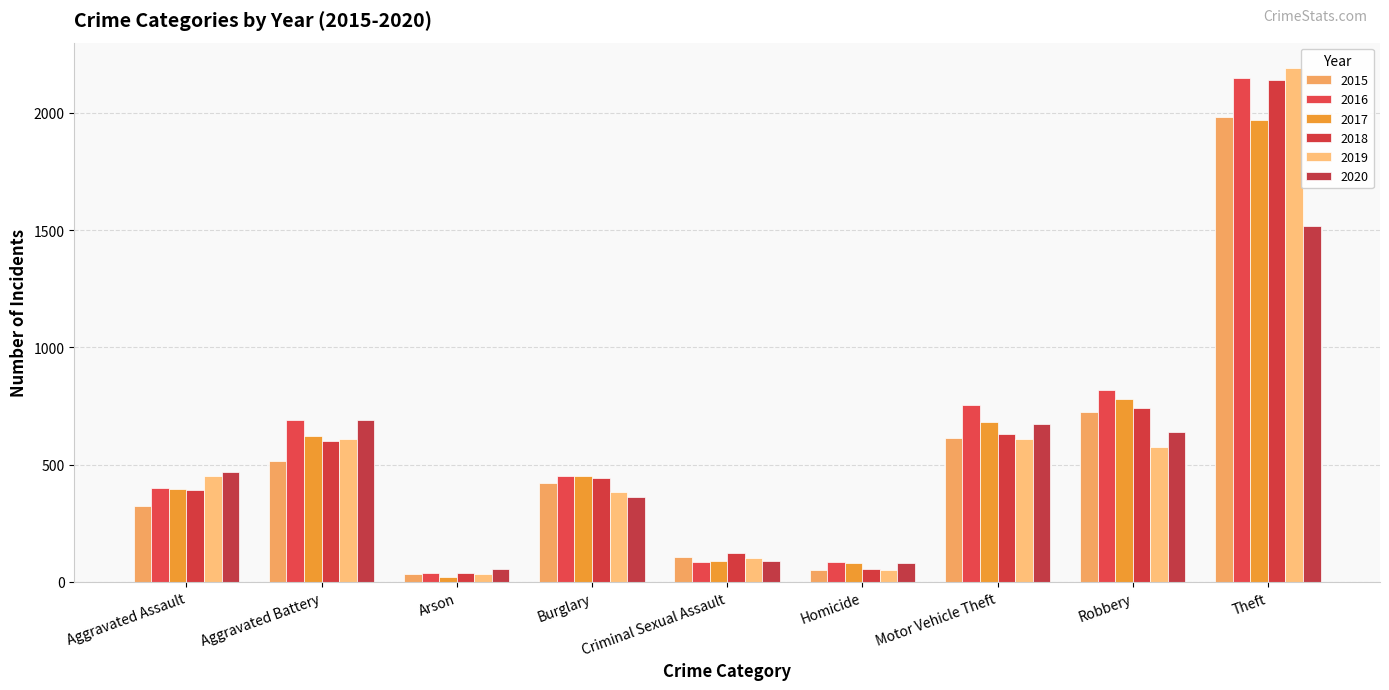

What is the total value across all series at Robbery?

4282